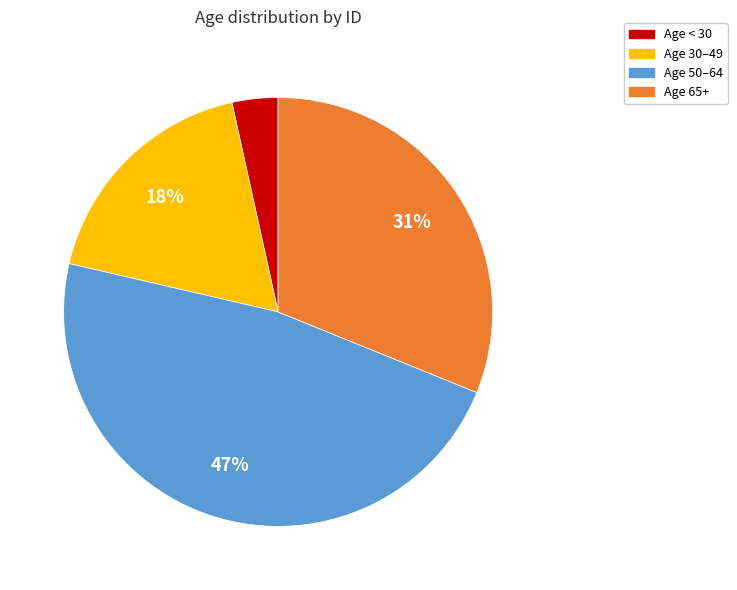

To the nearest percent, what is the difference between the largest and smallest slice percentages?

44%